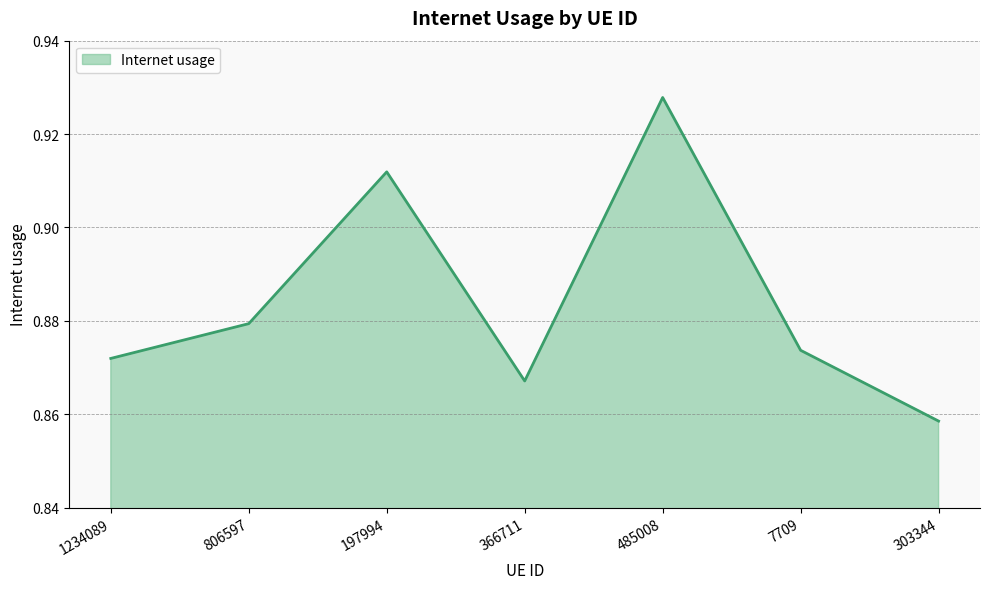

At which label is the value closest to 0?

303344